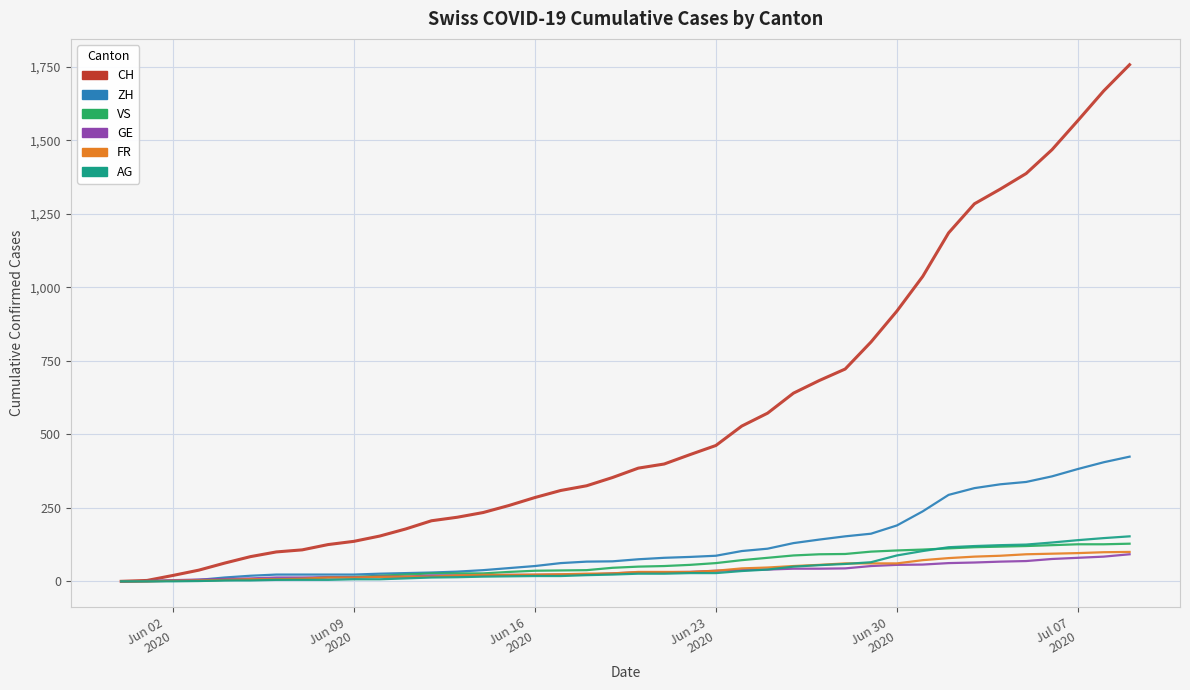

At how many categories does at least one series exceed 865?

10